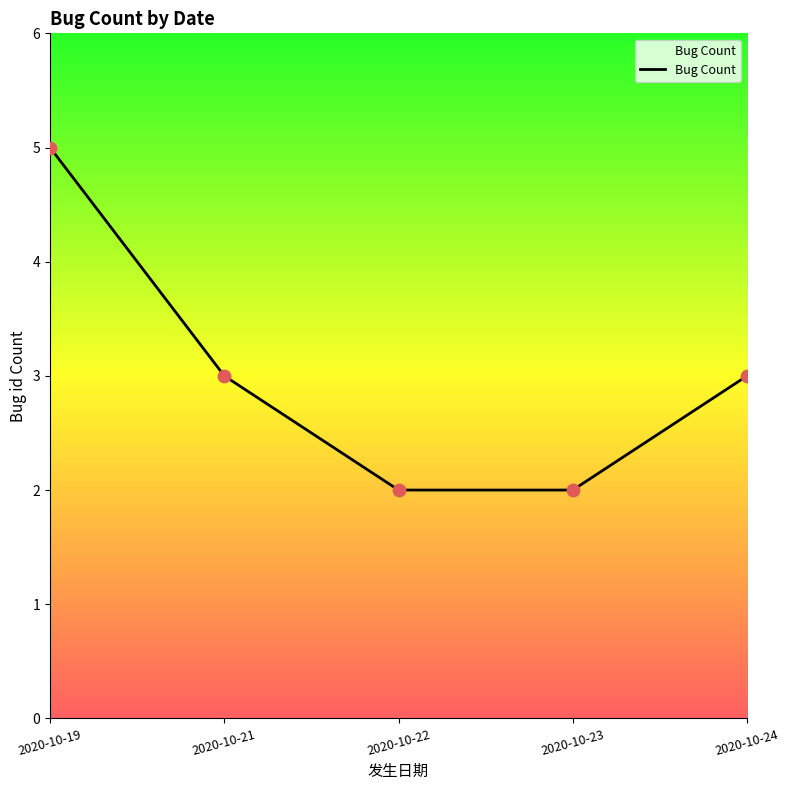

Approximately how many times larger is the value at 2020-10-22 compared to 2020-10-21?

0.7